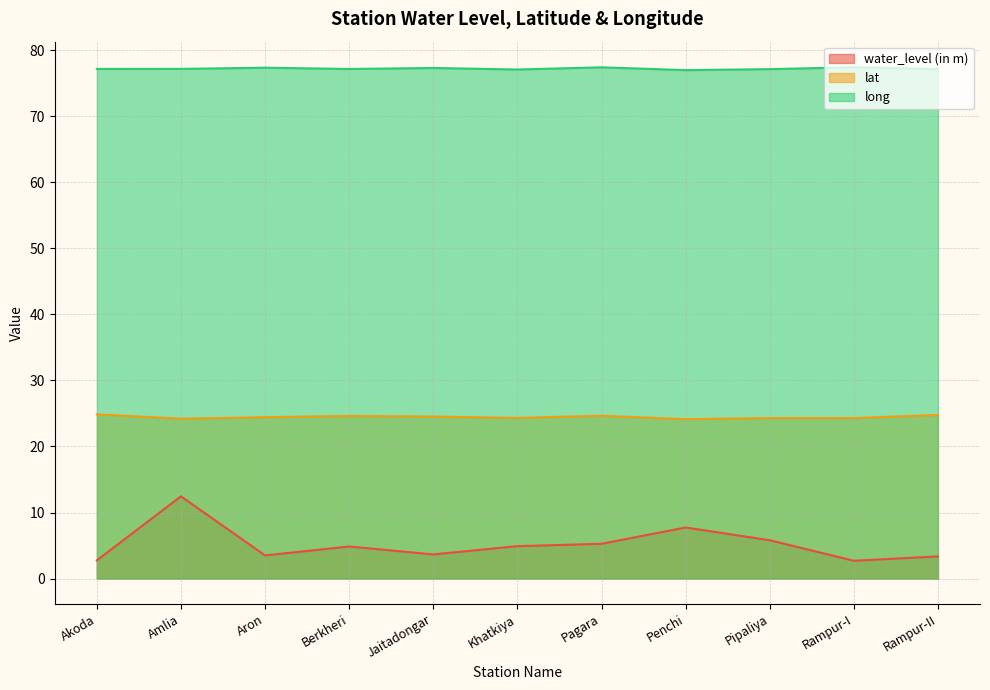

Read the long value at Berkheri.

77.2